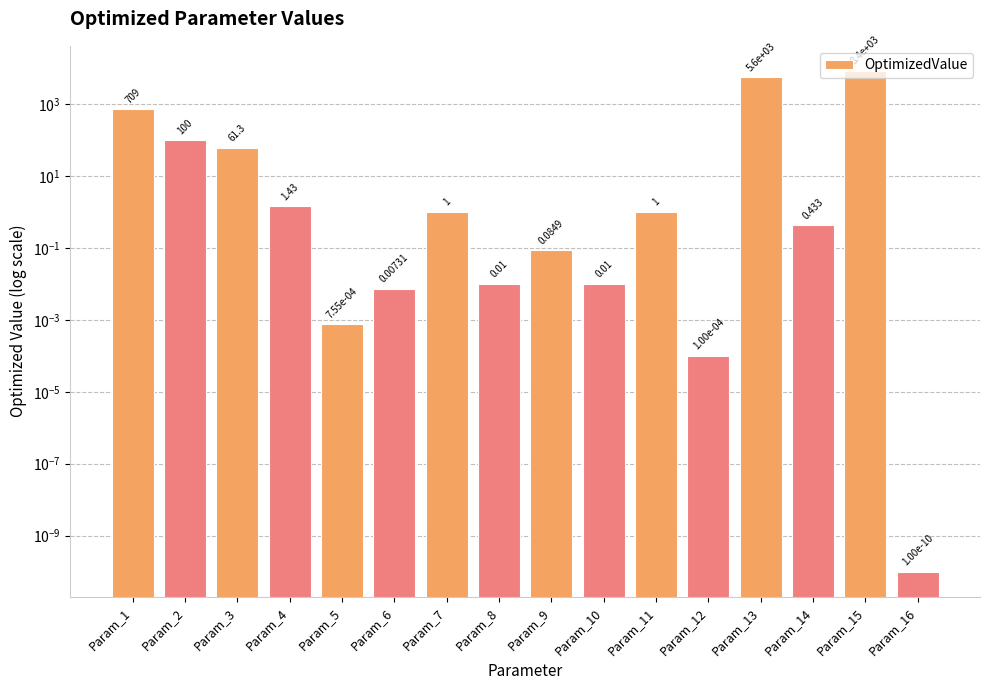

Reading left to right, what are all the values shown in this chart?

Param_1=709.0	Param_2=100.0	Param_3=61.3	Param_4=1.4	Param_5=0.0	Param_6=0.0	Param_7=1.0	Param_8=0.0	Param_9=0.1	Param_10=0.0	Param_11=1.0	Param_12=0.0	Param_13=5599.6	Param_14=0.4	Param_15=8396.2	Param_16=0.0